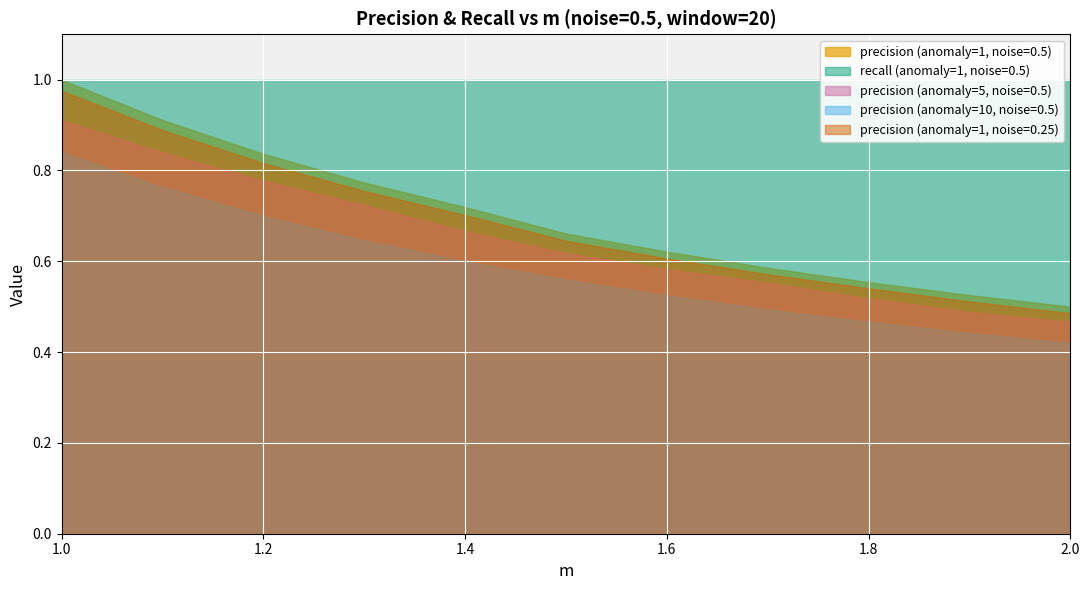

At how many categories does at least one series exceed 0?

11